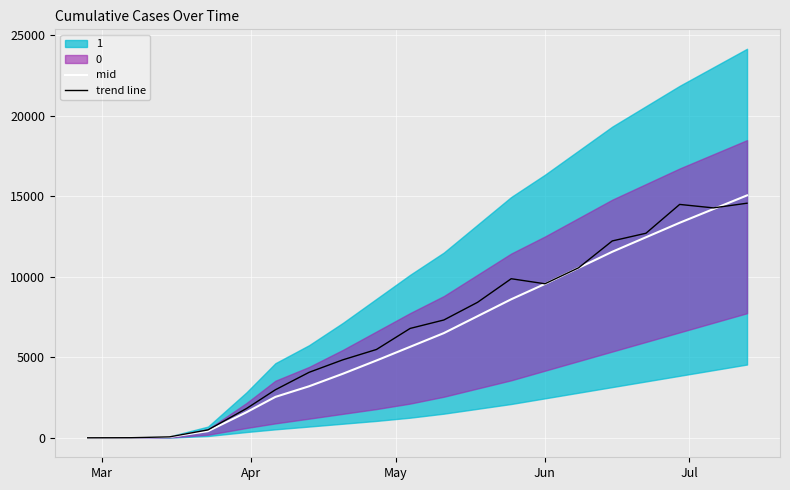

What is the lowest value of the mid series?

1.5